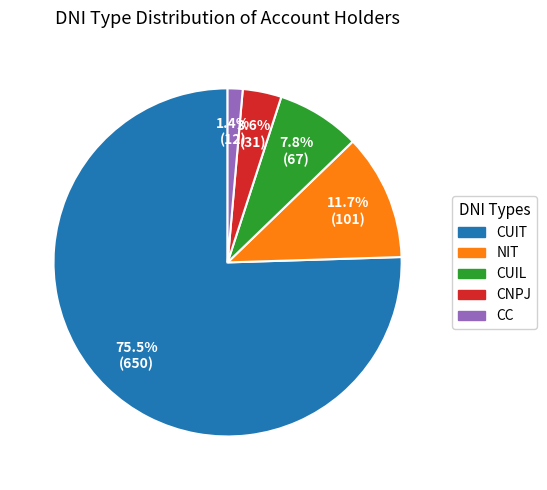

Combined, what portion of the pie is CNPJ and CUIT?

79.1%